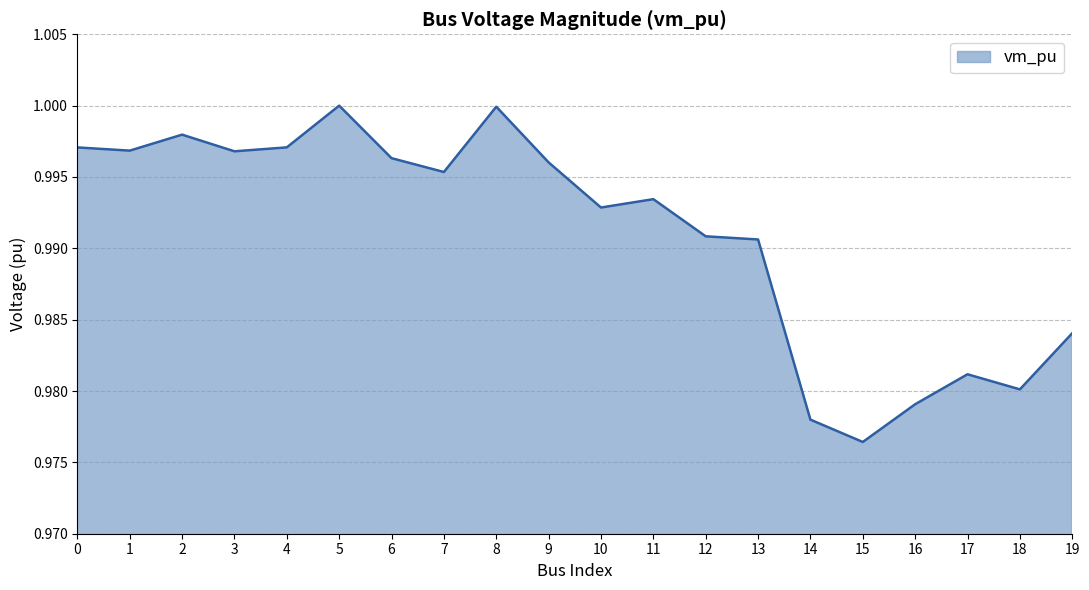

Which label corresponds to the smallest value in the chart?

15